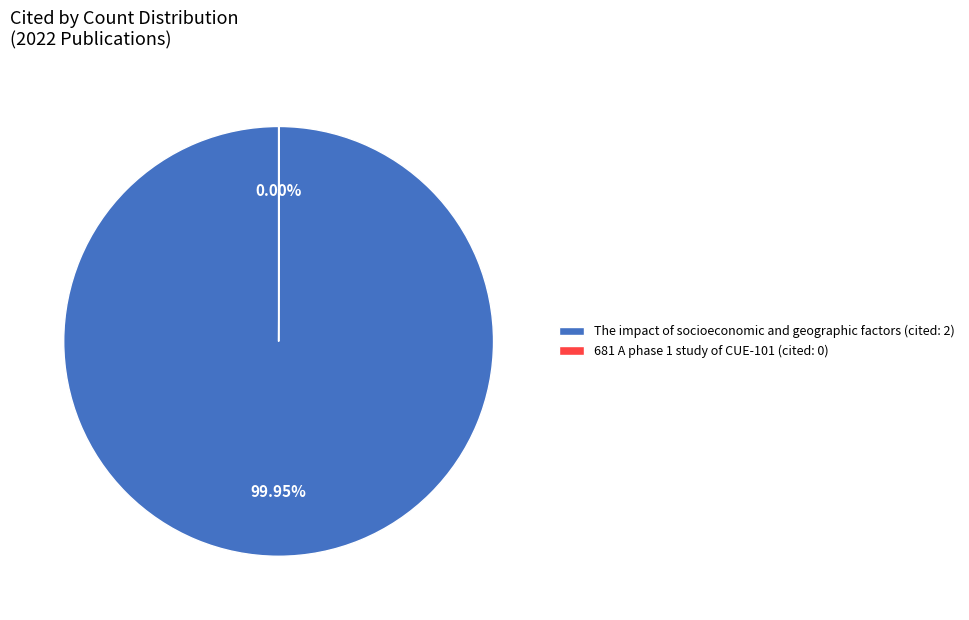

Which slice represents more than half of the pie?

The impact of socioeconomic and geographic factors (cited: 2)